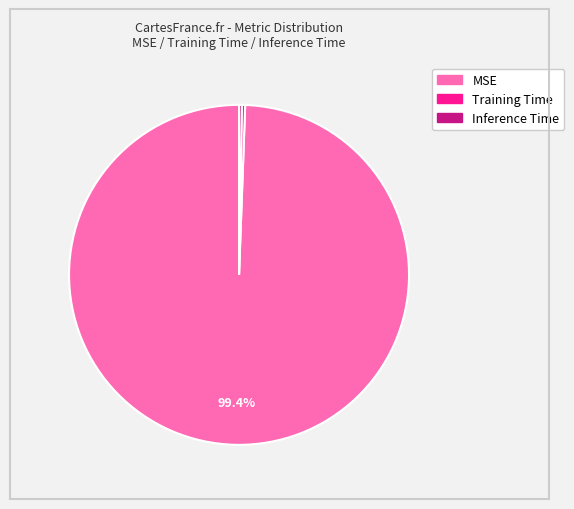

Between Training Time and MSE, which is larger?

MSE